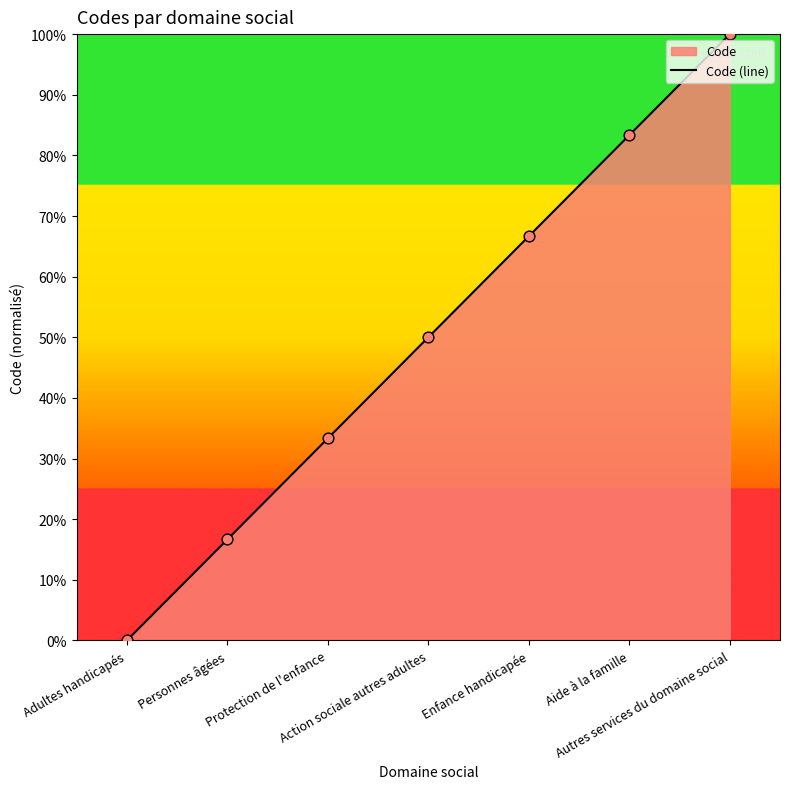

What is the change in value from Aide à la famille to Autres services du domaine social?

+16.7